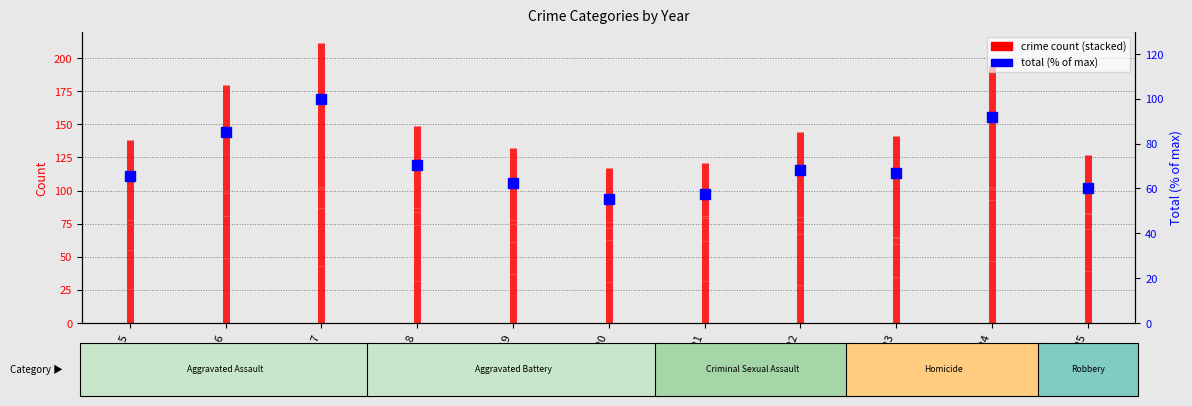

How many interior local peaks (higher than both neighbors) does the data have?

3